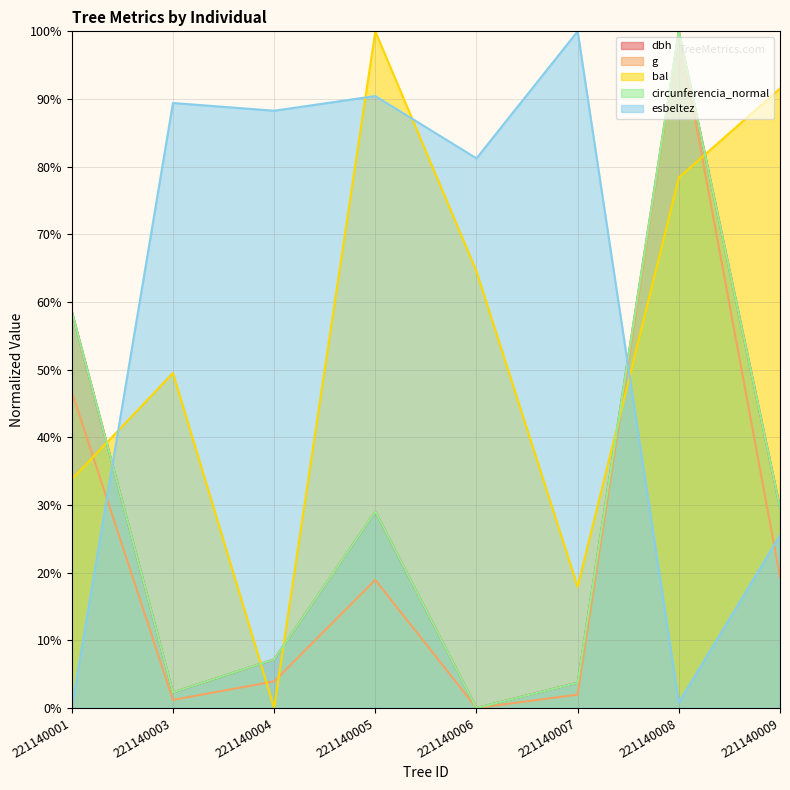

Reading left to right, transcribe all the data shown in this chart.

dbh: 221140001=58.6	221140003=2.3	221140004=7.2	221140005=29.0	221140006=0.0	221140007=3.7	221140008=100.0	221140009=29.6
g: 221140001=46.7	221140003=1.2	221140004=3.9	221140005=18.9	221140006=0.0	221140007=2.0	221140008=100.0	221140009=19.4
bal: 221140001=33.8	221140003=49.5	221140004=0.0	221140005=100.0	221140006=64.5	221140007=17.9	221140008=78.4	221140009=91.6
circunferencia_normal: 221140001=58.6	221140003=2.3	221140004=7.2	221140005=29.0	221140006=0.0	221140007=3.7	221140008=100.0	221140009=29.6
esbeltez: 221140001=0.0	221140003=89.4	221140004=88.3	221140005=90.4	221140006=81.2	221140007=100.0	221140008=0.8	221140009=25.5